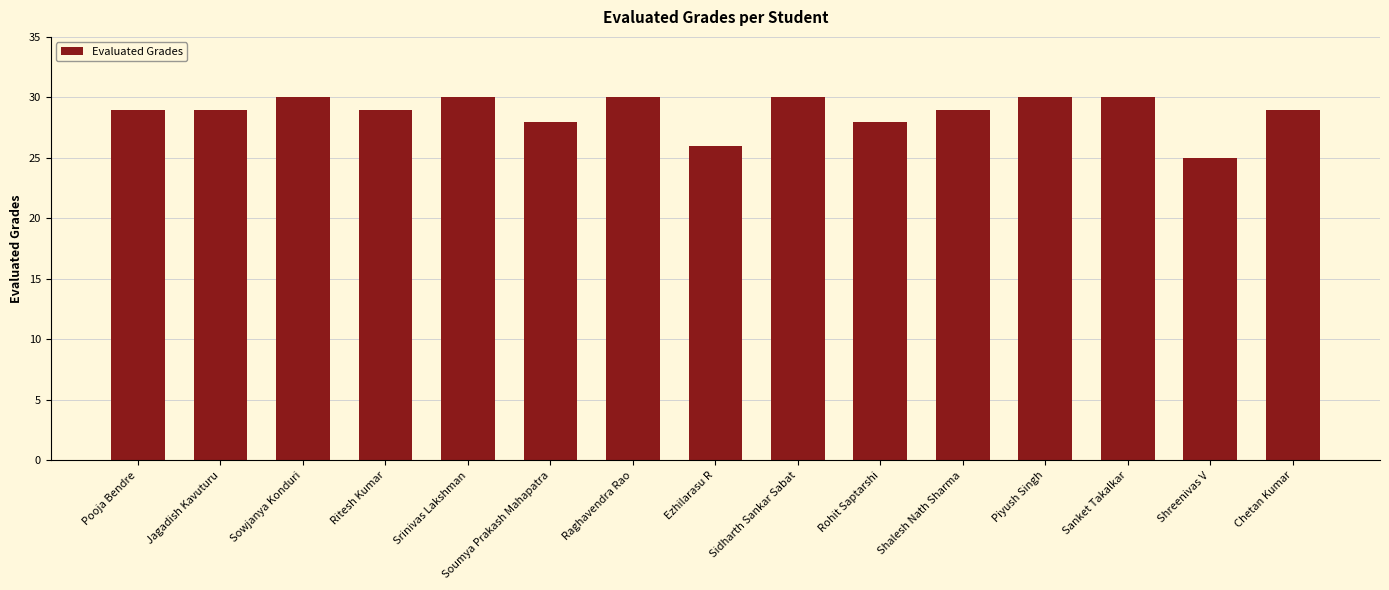

Does the chart contain any negative values?

No